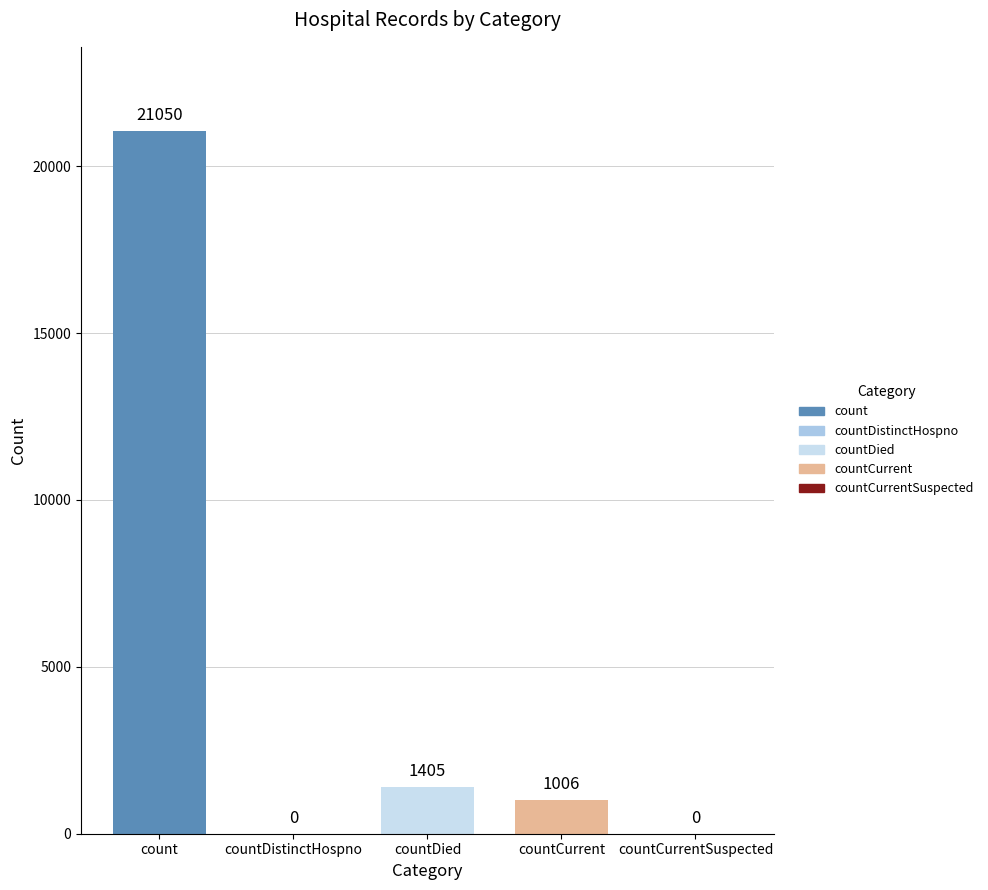

True or false: the data shows 30251 at count.

False